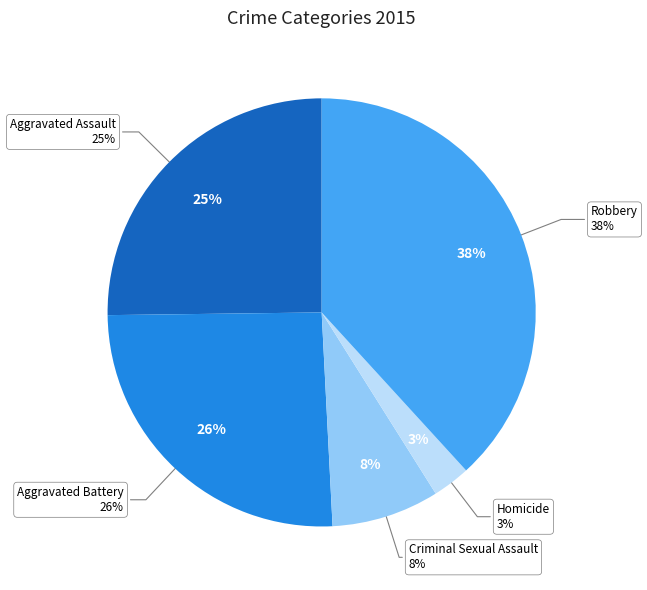

Which category has the smallest portion of the pie?

Homicide